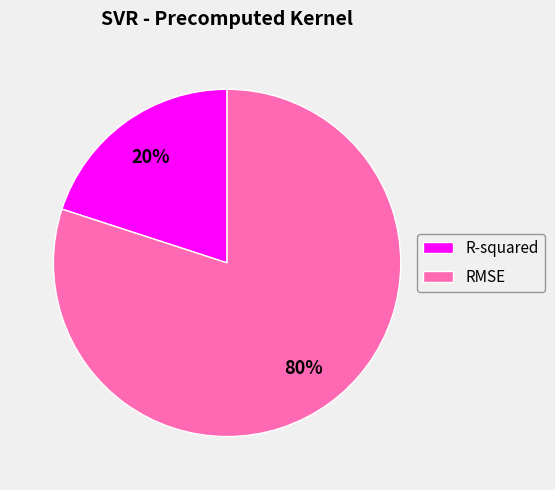

True or false: R-squared accounts for 20% of the total.

True